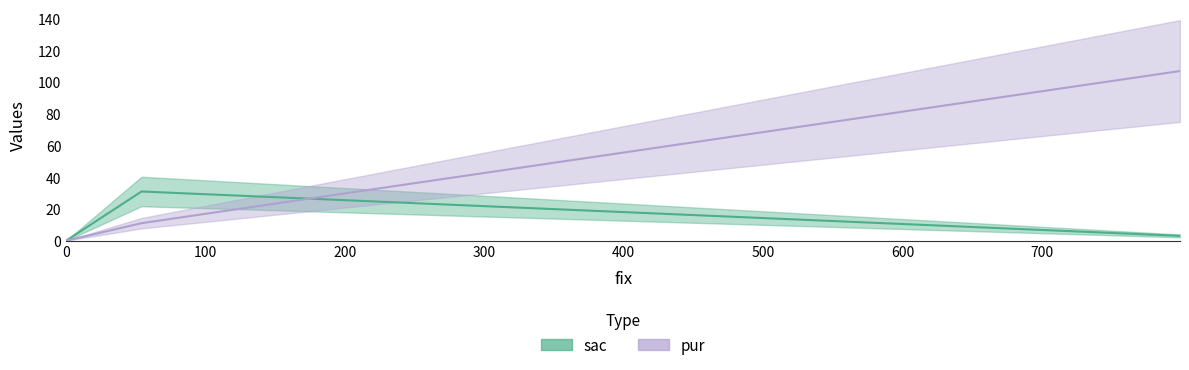

Which series has the widest spread of values?

pur